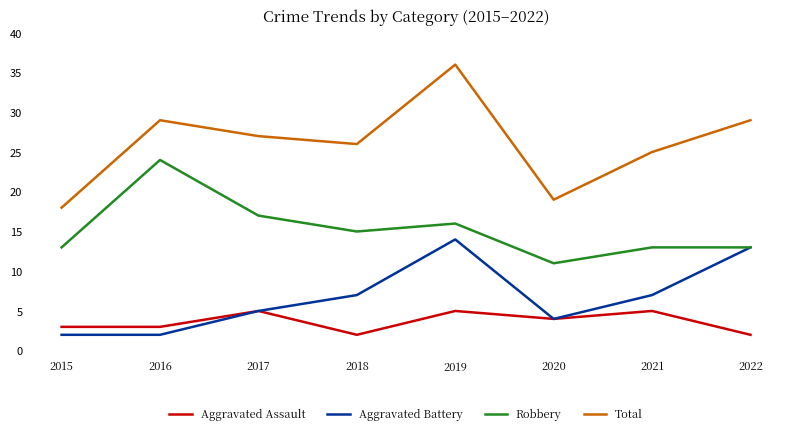

Is this an area chart (filled region under the line)?

No